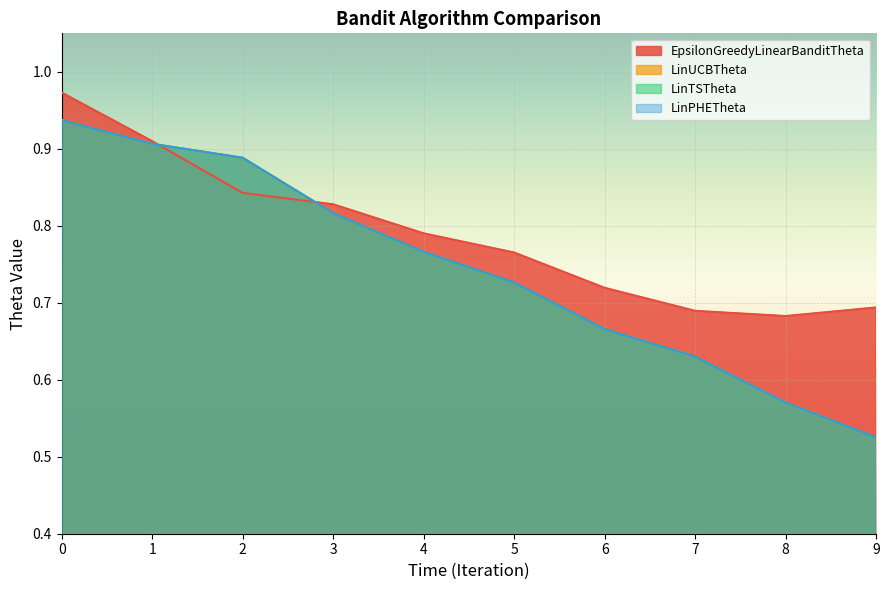

What is the average value of the LinUCBTheta series?

0.7